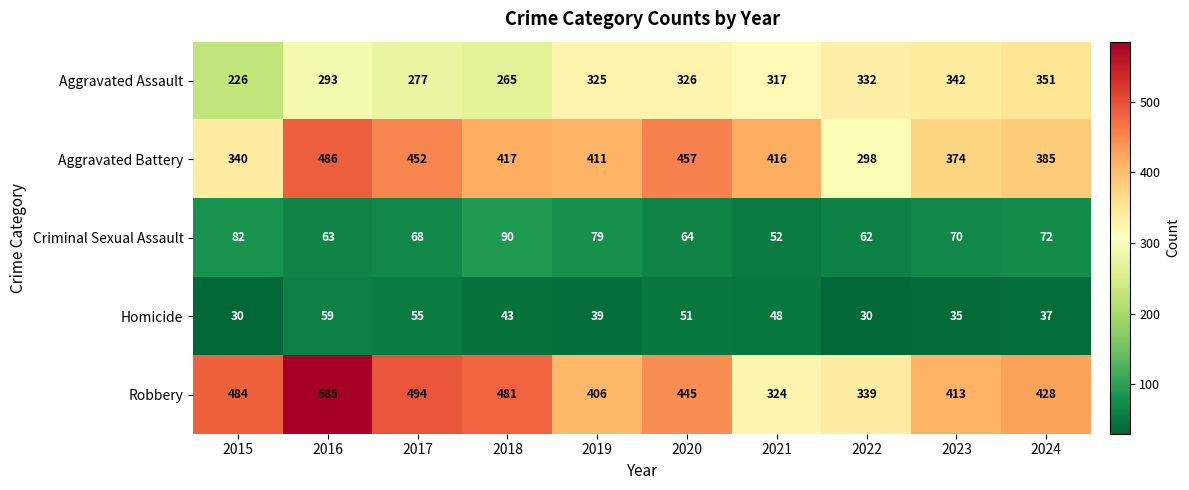

The value of Robbery at 2015 is 804. True or false?

False